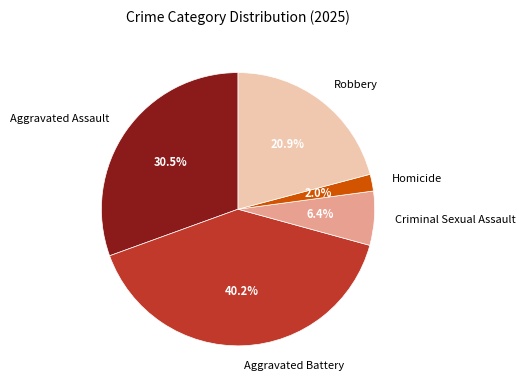

What percentage do Aggravated Assault and Robbery together represent?

51.4%